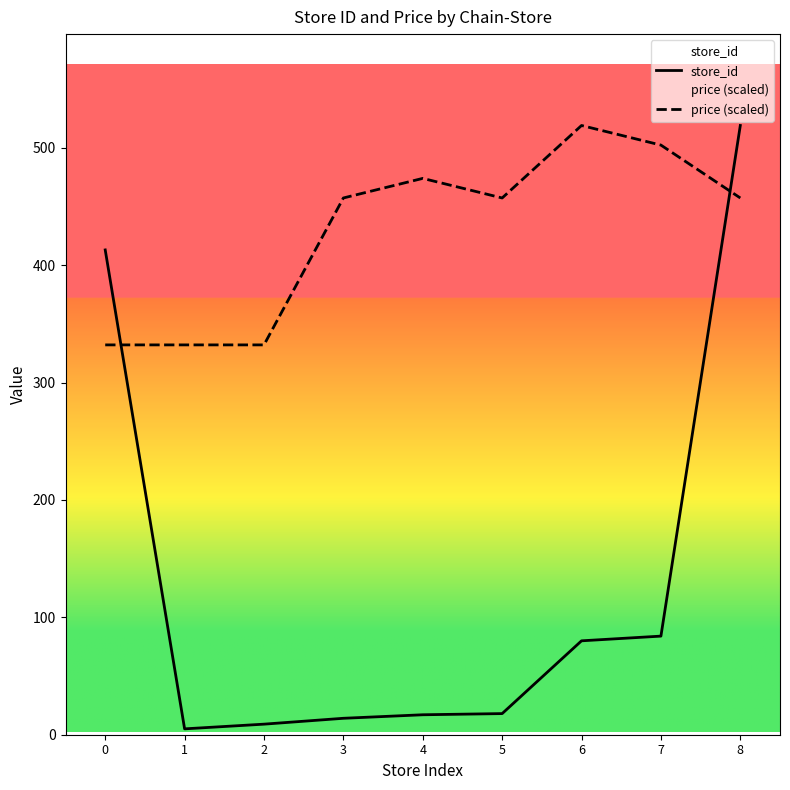

Reading left to right, list all the values displayed in this chart.

store_id: 0=413.0	1=5.0	2=9.0	3=14.0	4=17.0	5=18.0	6=80.0	7=84.0	8=519.0
price (scaled): 0=332.1	1=332.1	2=332.1	3=457.3	4=473.9	5=457.3	6=519.0	7=502.3	8=457.3